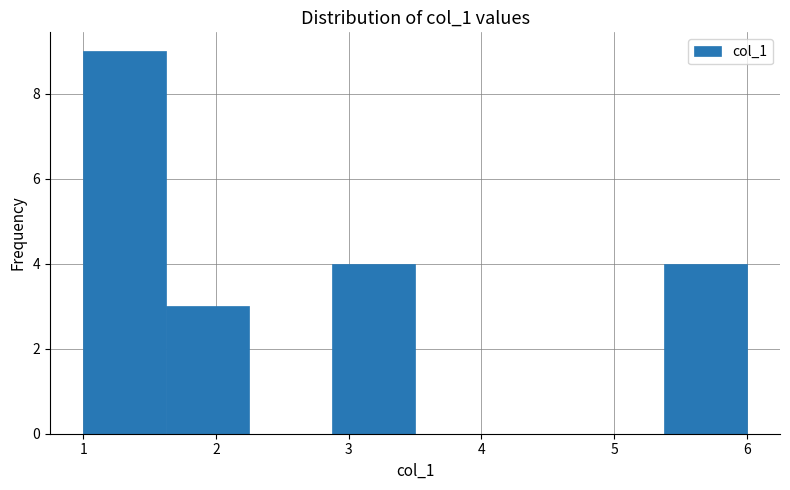

Which range on the x-axis has the tallest bar?

1.0 to 1.6